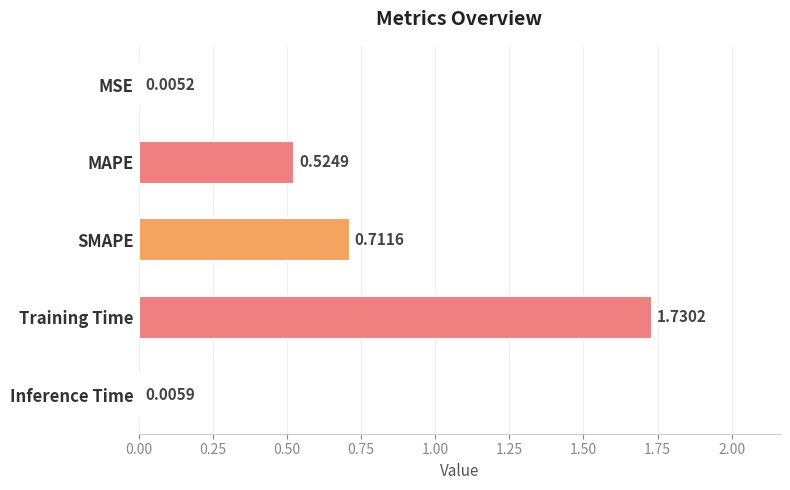

What is the sum of all values?

3.0